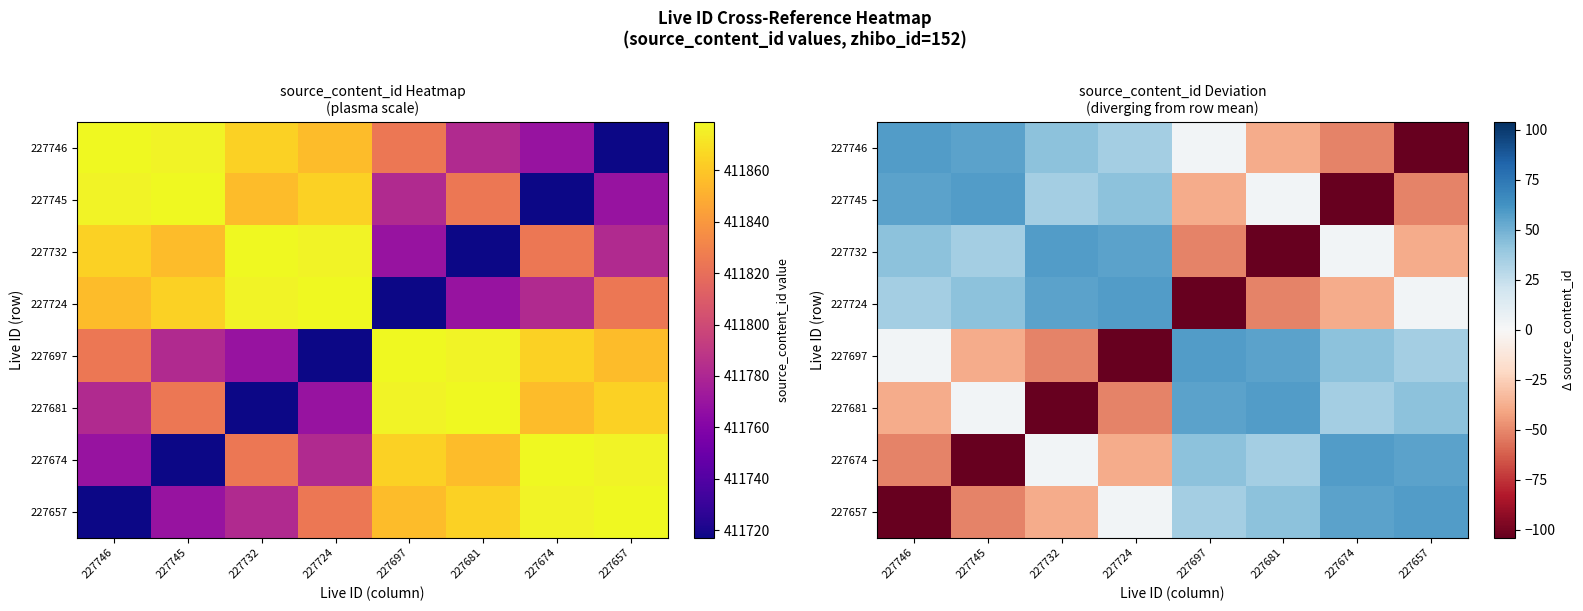

What is the maximum value for 227745?

58